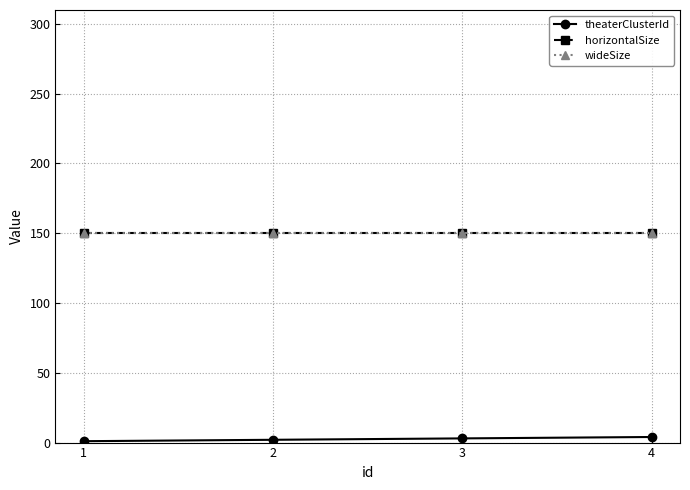

Reading left to right, transcribe all the data shown in this chart.

theaterClusterId: 1=1	2=2	3=3	4=4
horizontalSize: 1=150	2=150	3=150	4=150
wideSize: 1=150	2=150	3=150	4=150